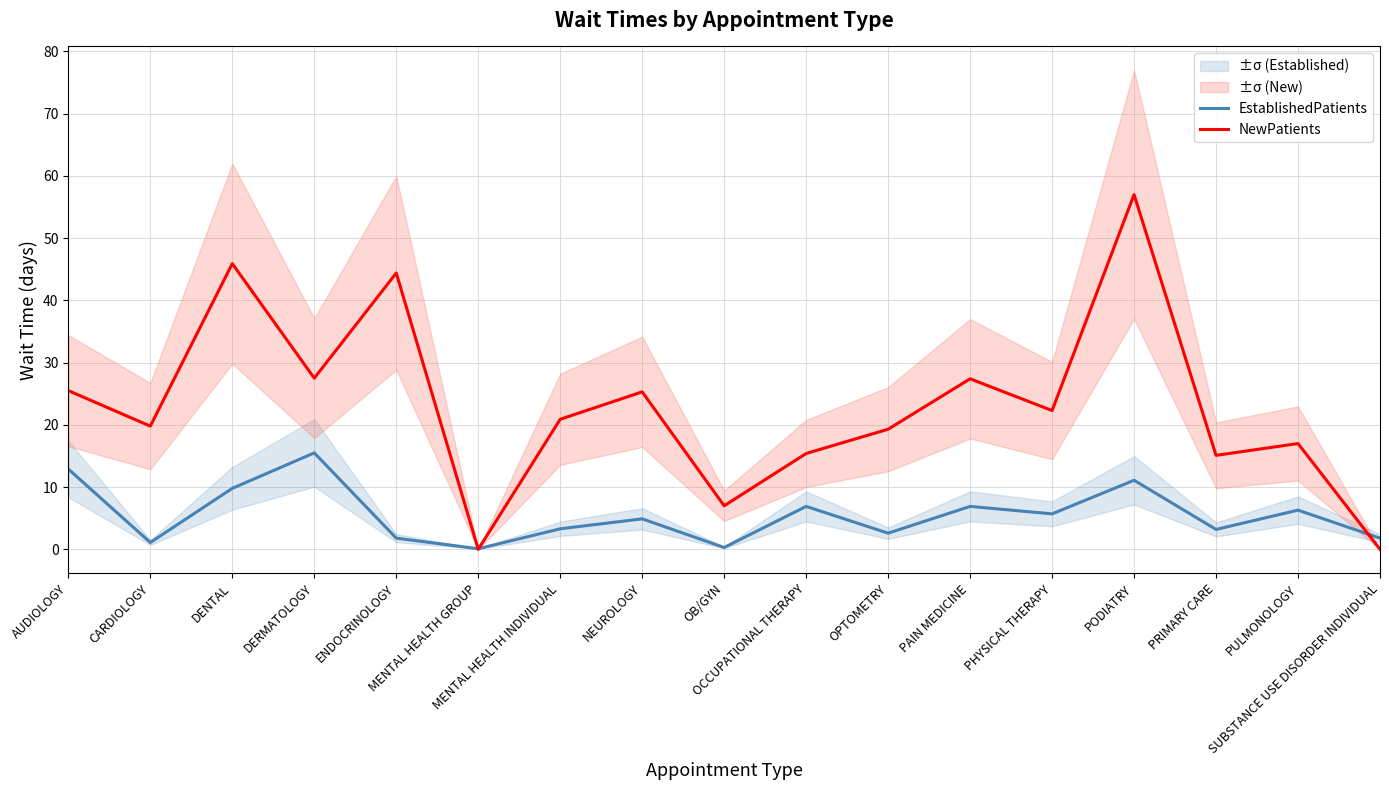

What value does the EstablishedPatients series have at MENTAL HEALTH INDIVIDUAL?

3.3